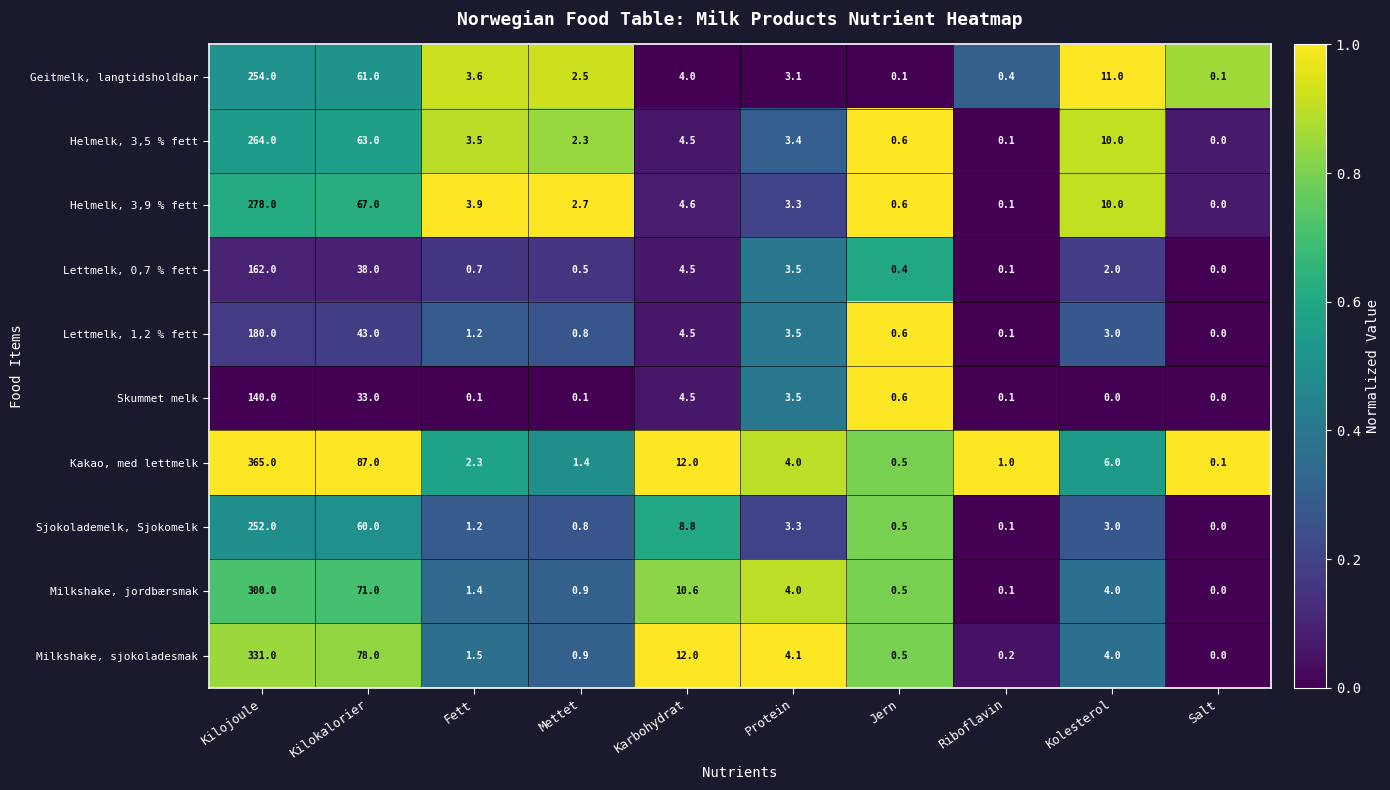

What is the difference between the maximum and second lowest values in the Lettmelk, 0,7 % fett series?

161.9